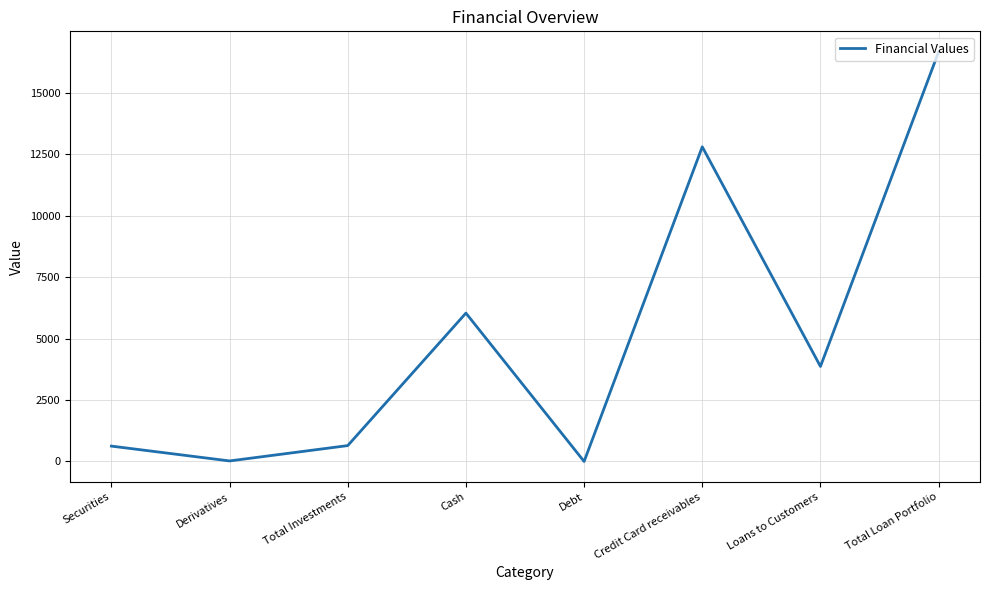

What is the change in value from Derivatives to Loans to Customers?

+3842